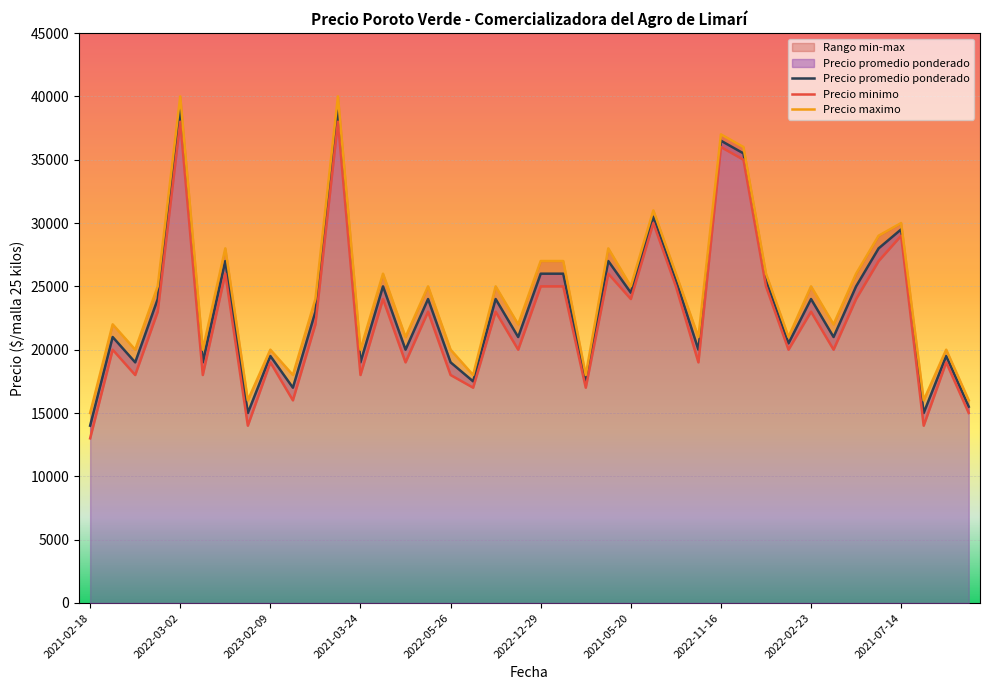

What is the maximum value shown in the chart?

40000